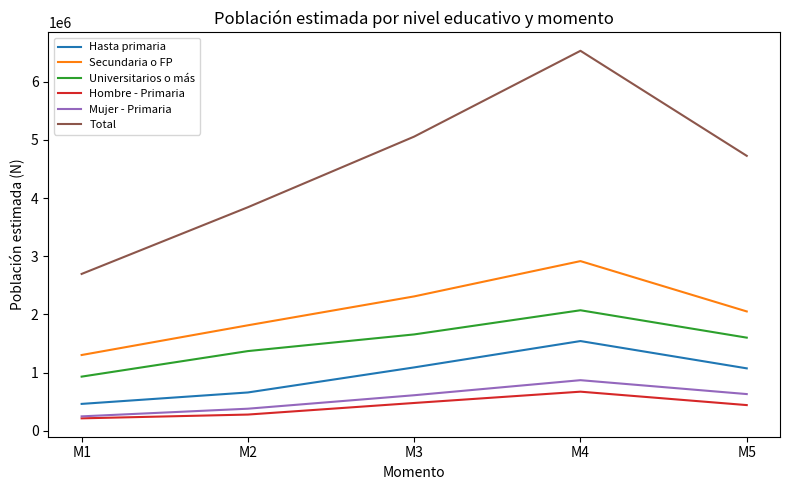

What is the spread (max minus min) of values at M3?

4578689